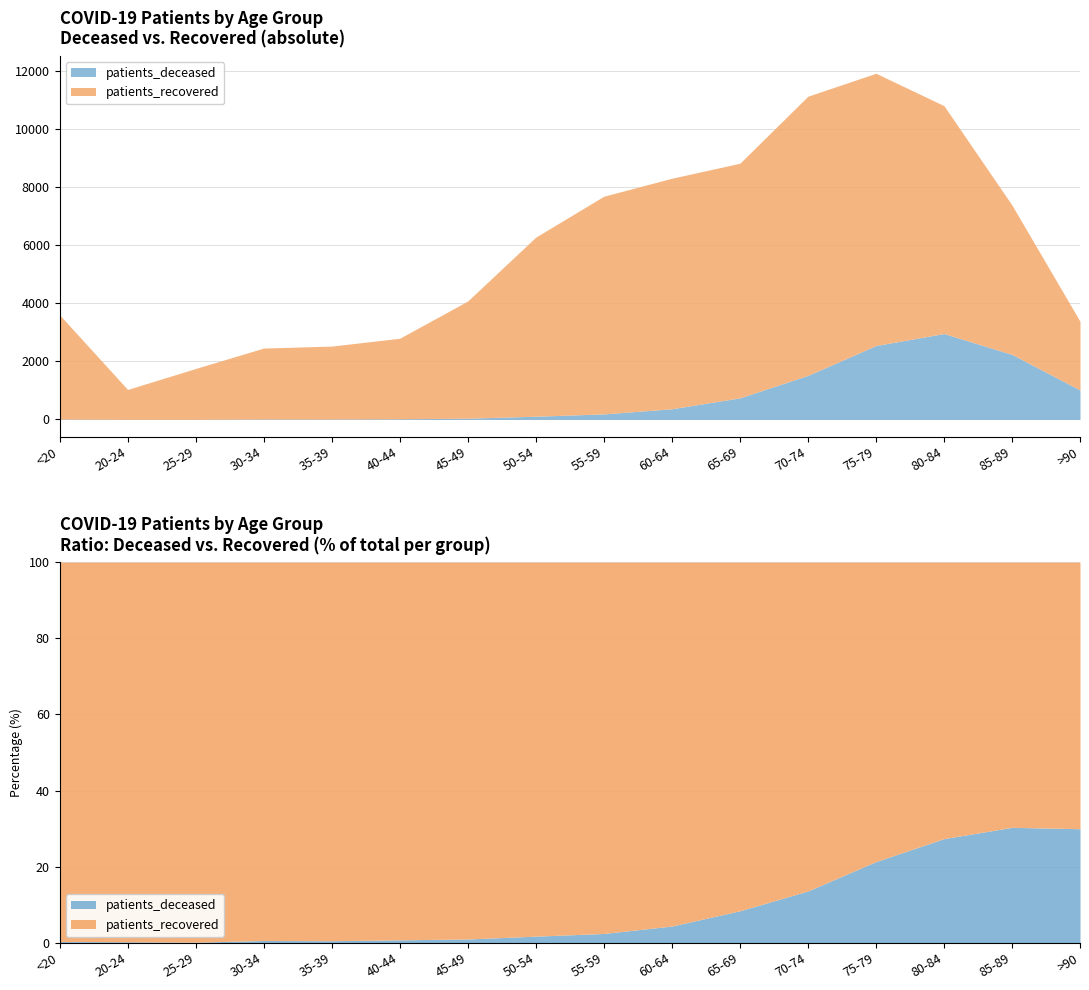

List the series in order of their overall mean, lowest first.

patients_deceased, patients_recovered